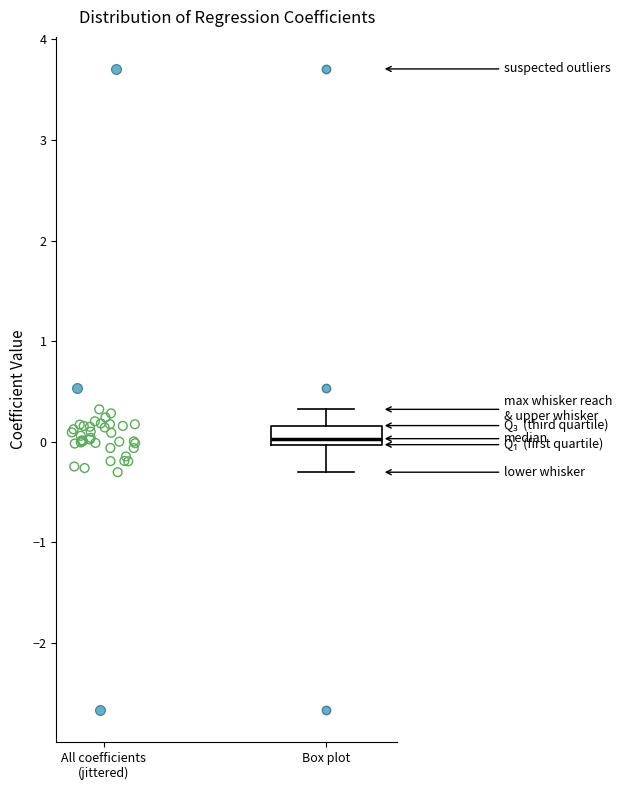

Transcribe this box plot: give where the median line is, the range the box spans, and where the two whiskers end, as read against the y-axis. The values are not printed on the chart, so give them approximately, as read against the axis.

median 0.0 (just above the box's lower edge), box 0.0 to 0.2, whiskers -0.3 to 0.3